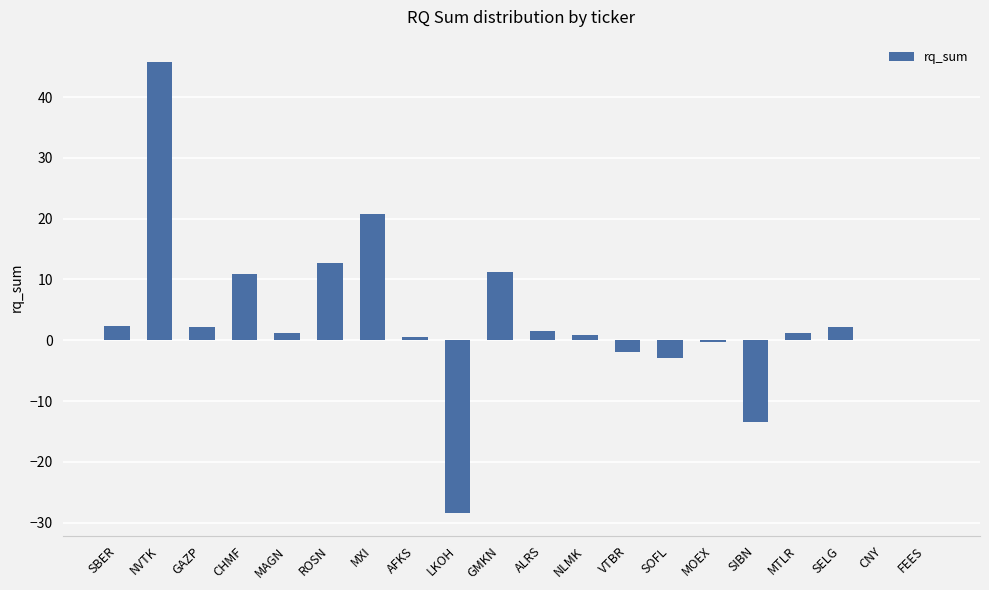

What is the approximate value at ROSN?

12.7